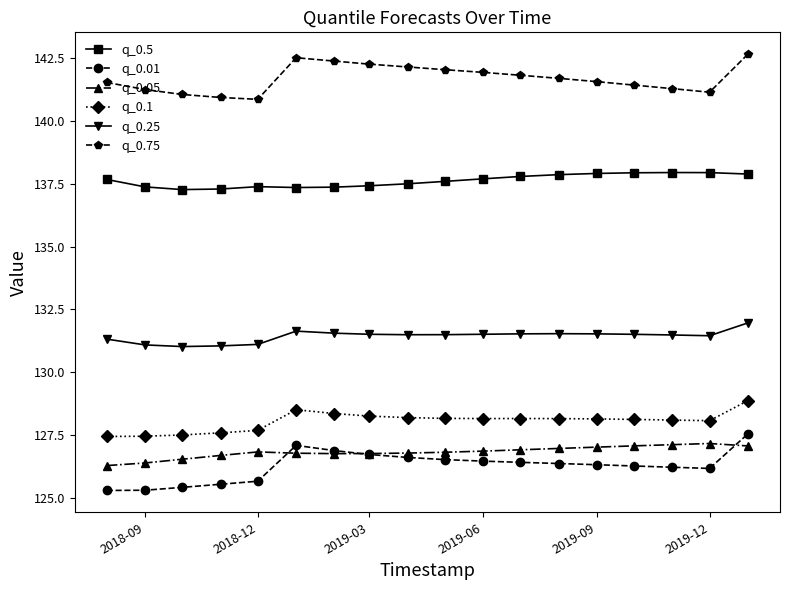

What are all the series names shown in the legend?

q_0.5, q_0.01, q_0.05, q_0.1, q_0.25, q_0.75